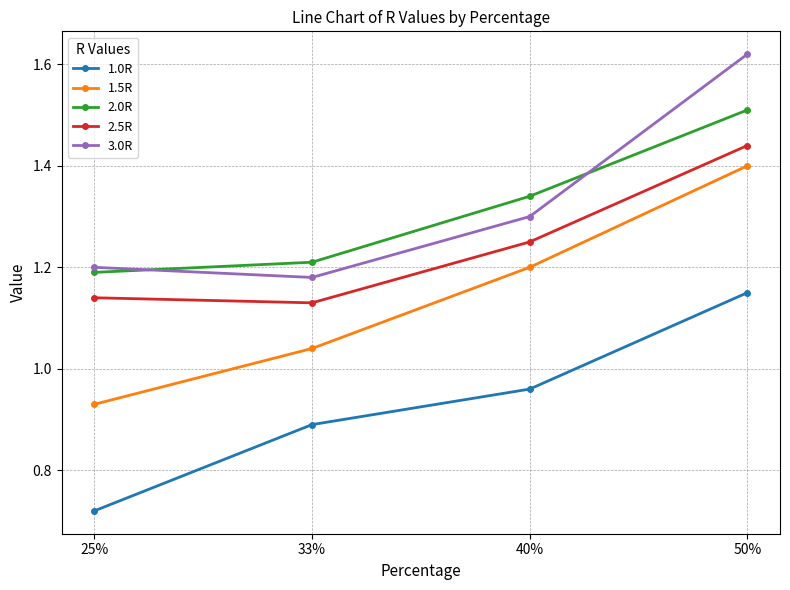

Which series changed the most between 25% and 40%?

1.5R